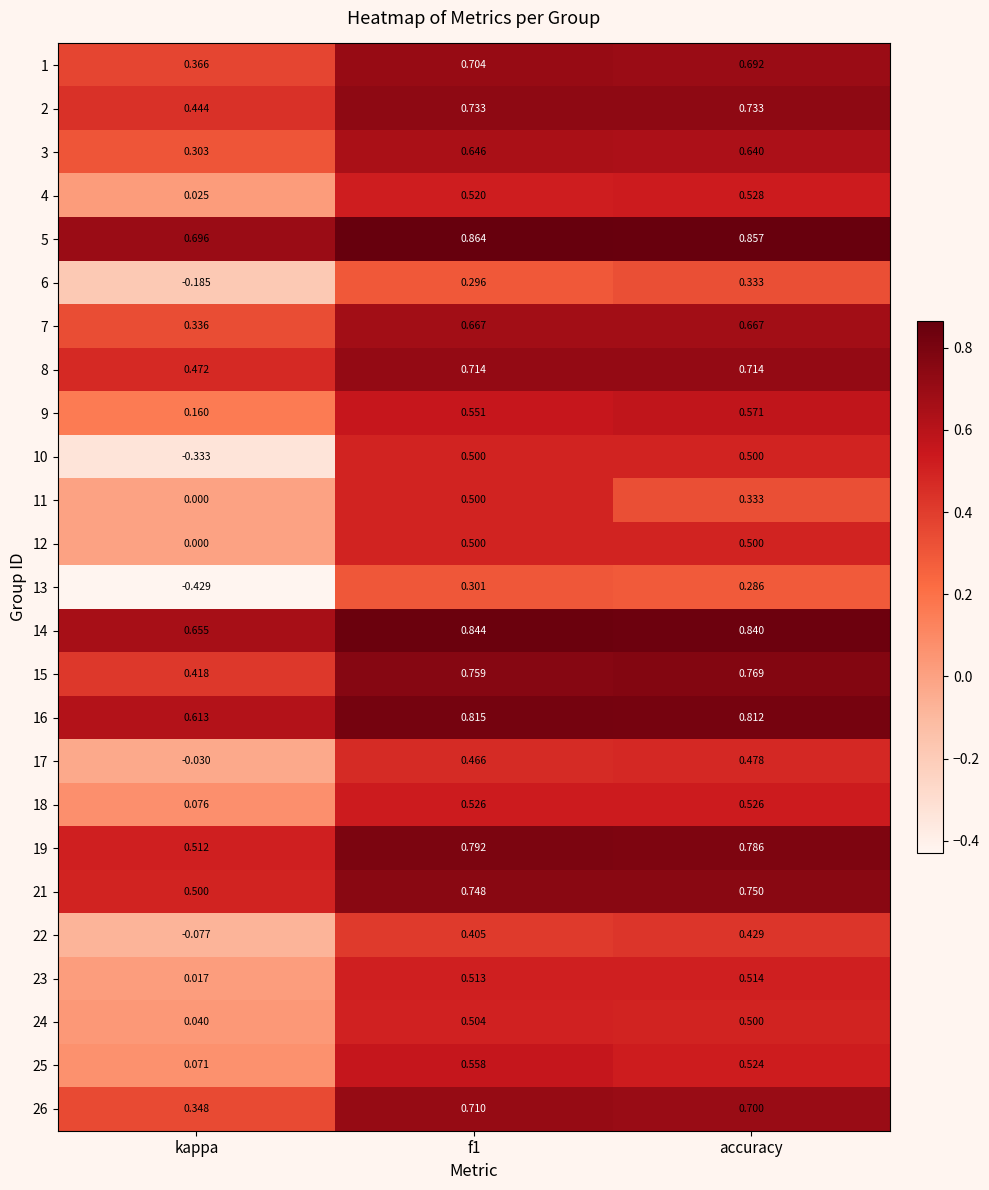

At which label is 22 closest to 0?

kappa